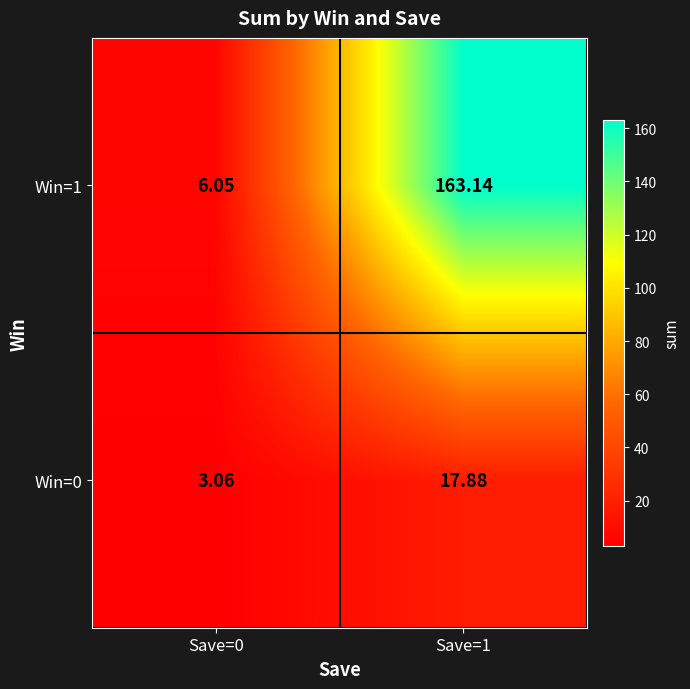

Is the value of Win=0 at Save=1 greater than the value of Win=1 at Save=0?

Yes